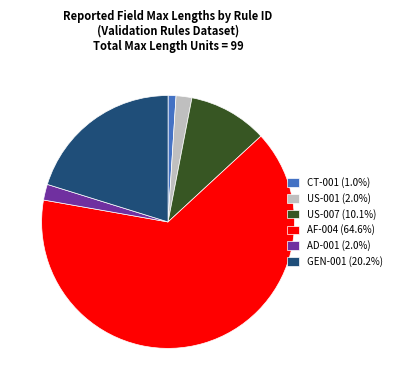

Is there a majority slice in this chart?

Yes